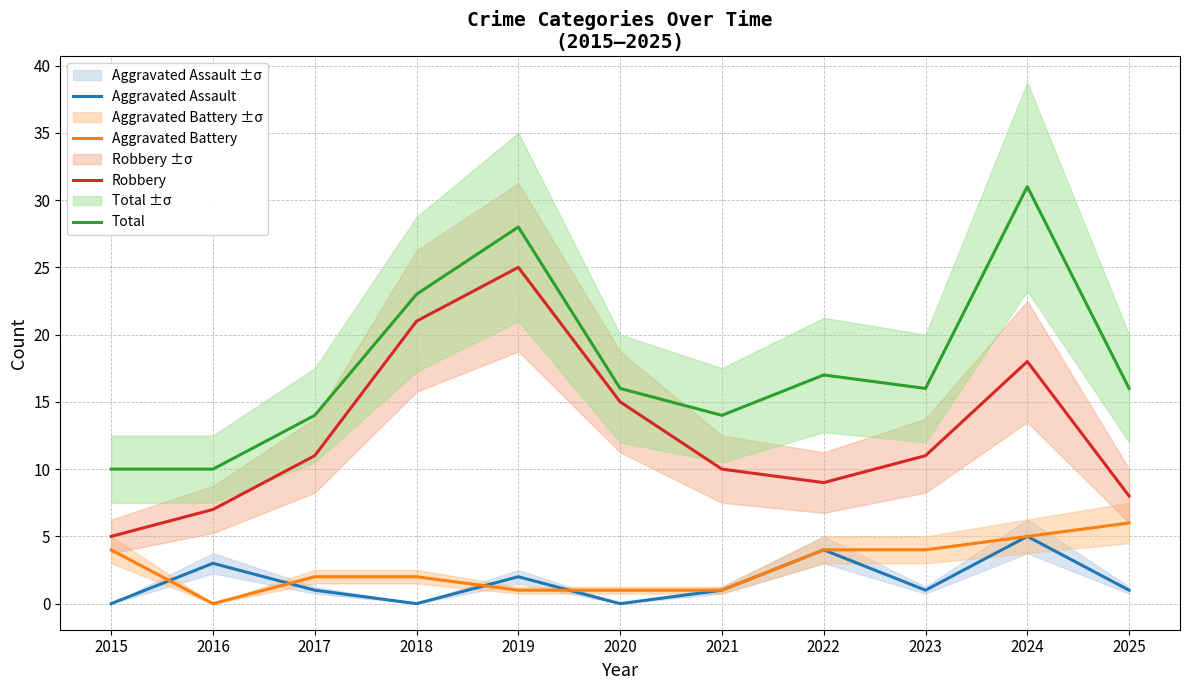

Reading right to left, transcribe all the data shown in this chart.

Aggravated Assault: 1	5	1	4	1	0	2	0	1	3	0
Aggravated Battery: 6	5	4	4	1	1	1	2	2	0	4
Robbery: 8	18	11	9	10	15	25	21	11	7	5
Total: 16	31	16	17	14	16	28	23	14	10	10